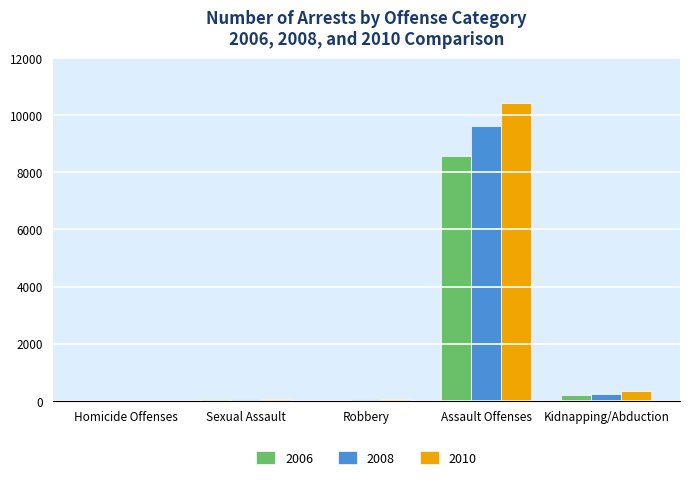

What is the total value across all series at Assault Offenses?

28582